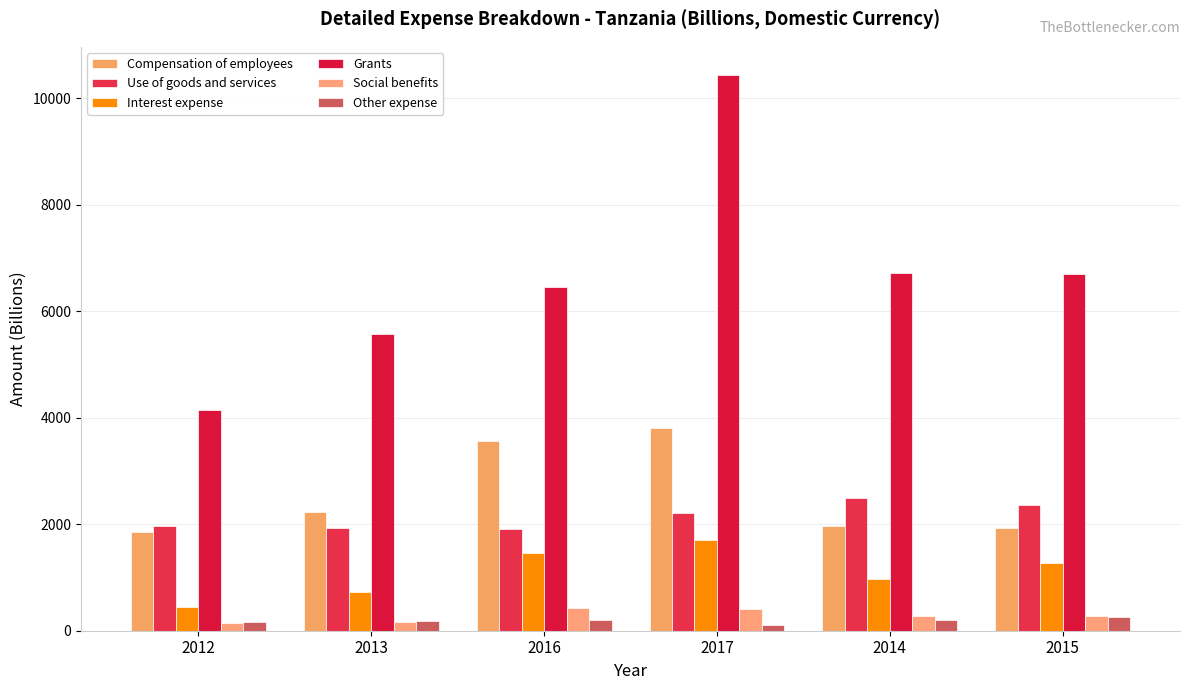

Is the value of Compensation of employees at 2013 greater than the value of Use of goods and services at 2015?

No